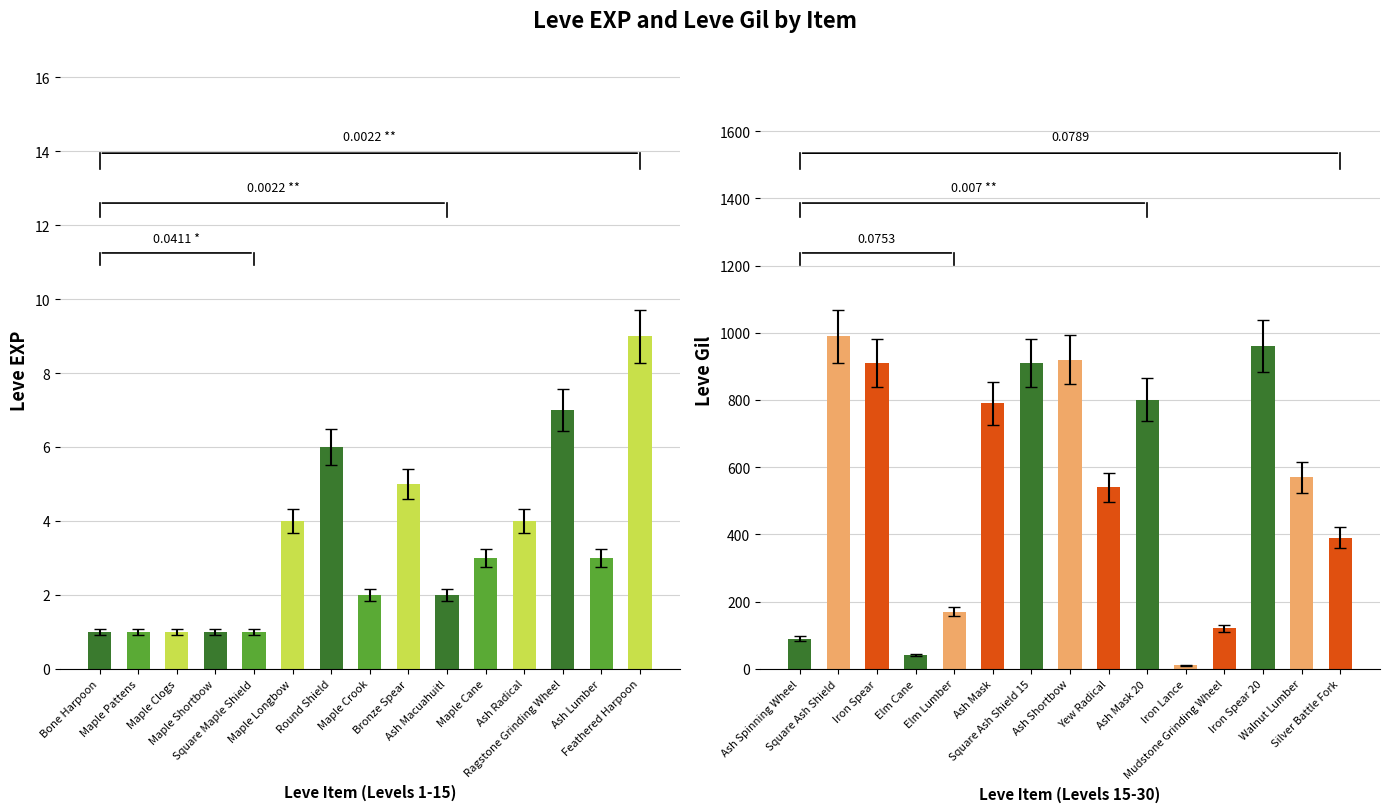

What position from the left is Maple Clogs?

3